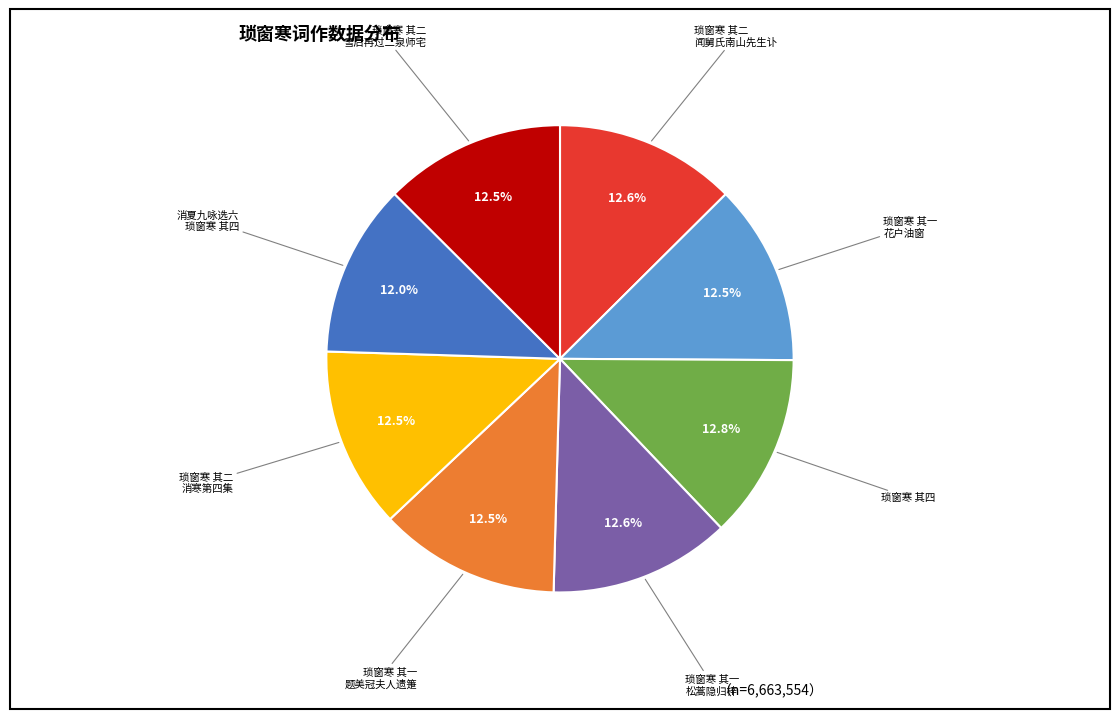

To the nearest percent, what is the difference between the largest and smallest slice percentages?

1%